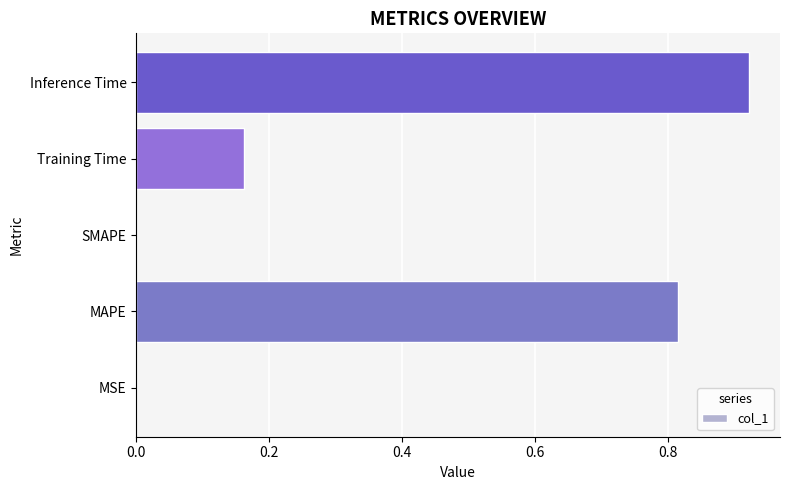

What is the sum of all values?

1.9